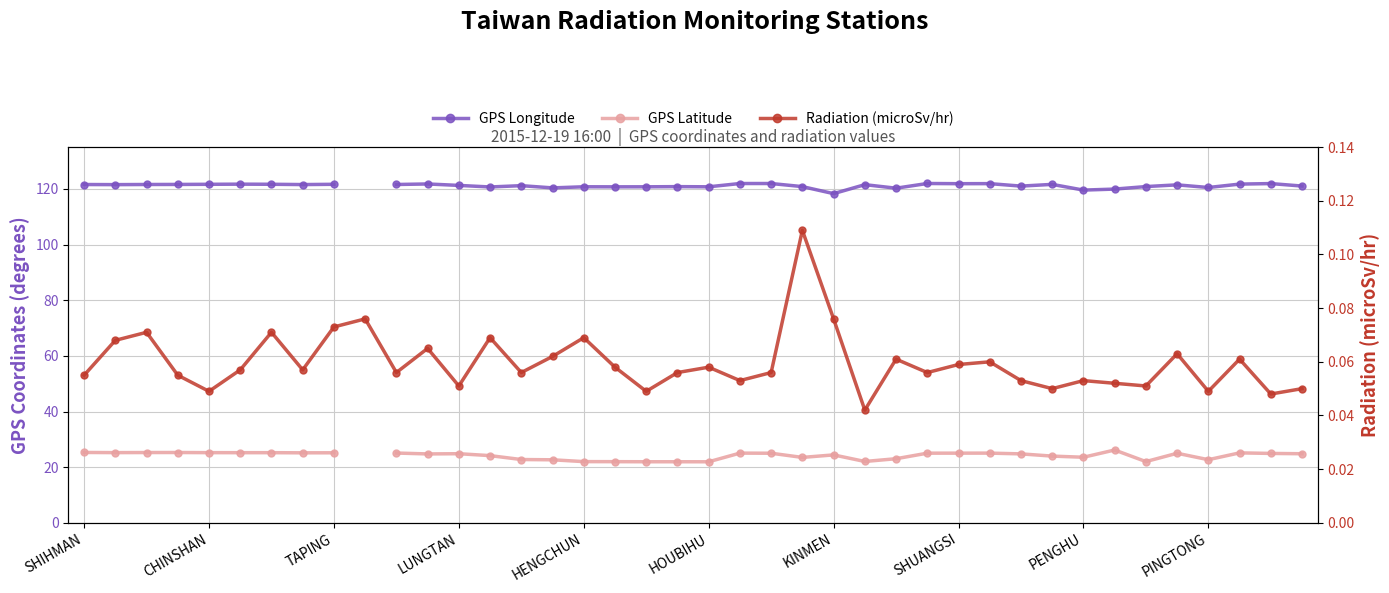

True or false: GPS Latitude has more than 0 interior local peaks.

True